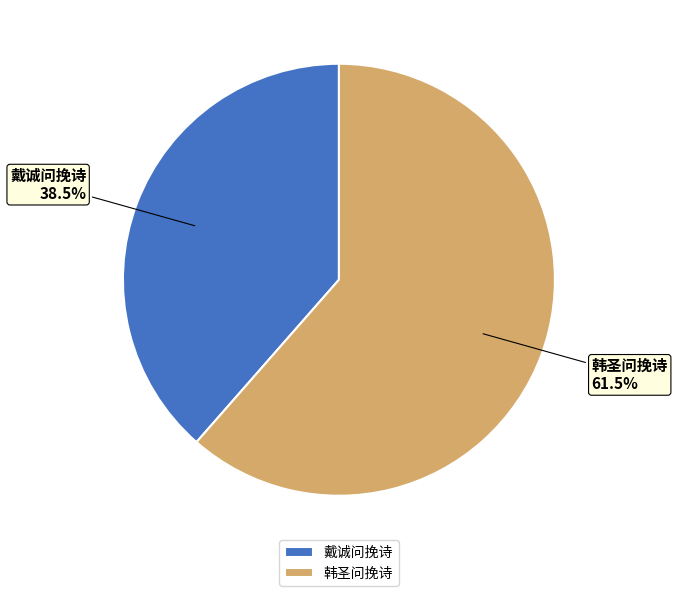

What is the largest slice in the pie chart?

韩圣问挽诗